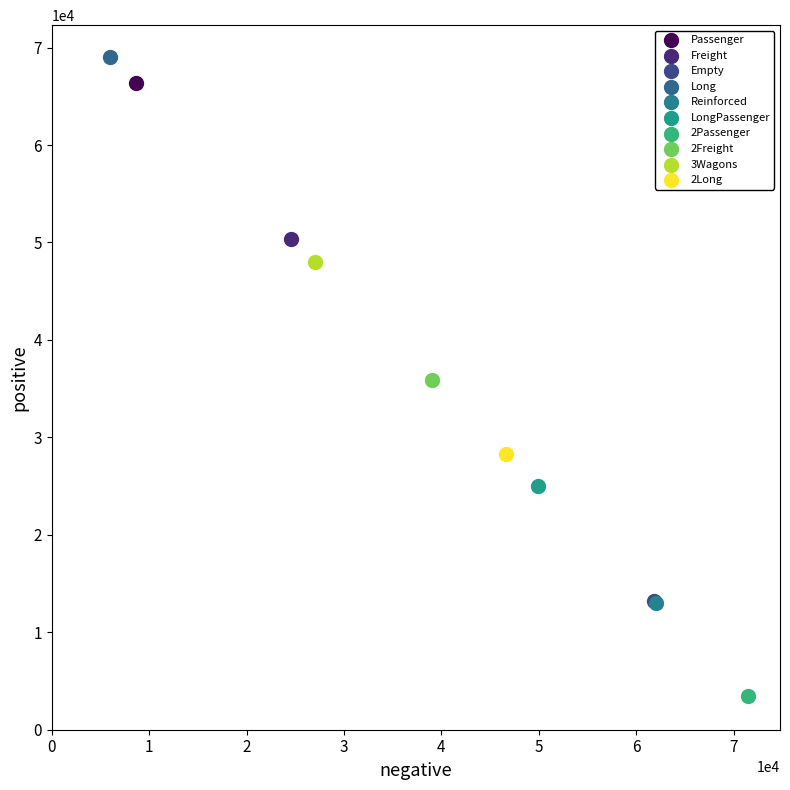

Which series contains the highest Y value?

Long